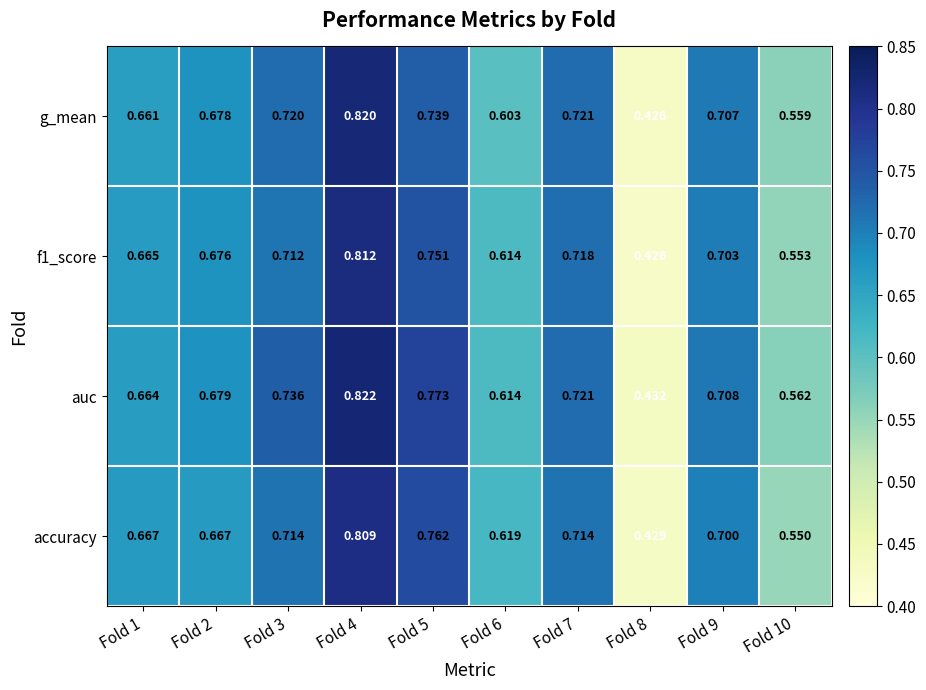

Which series changed the most between Fold 6 and Fold 9?

g_mean